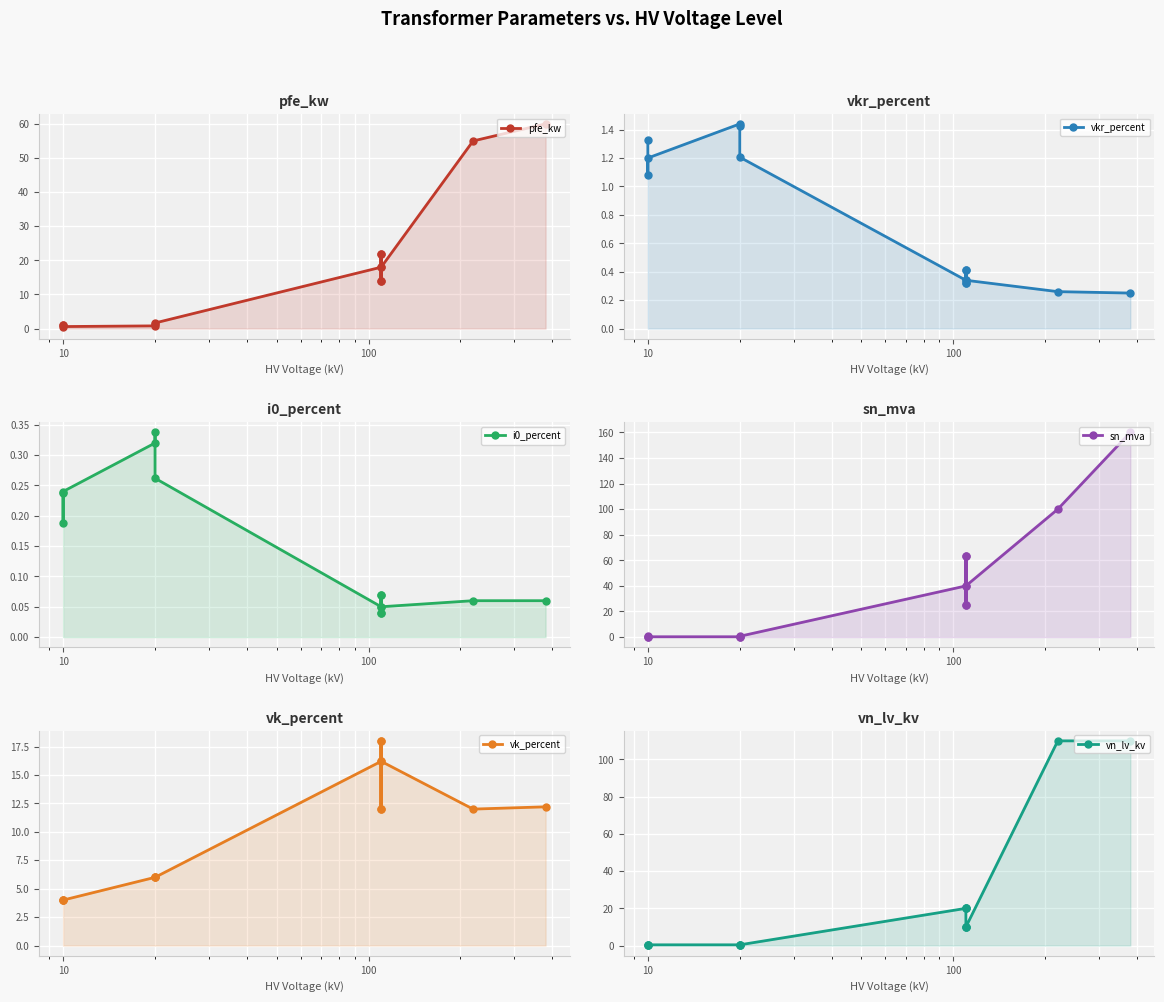

What is the spread (max minus min) of values at 10?

3.8